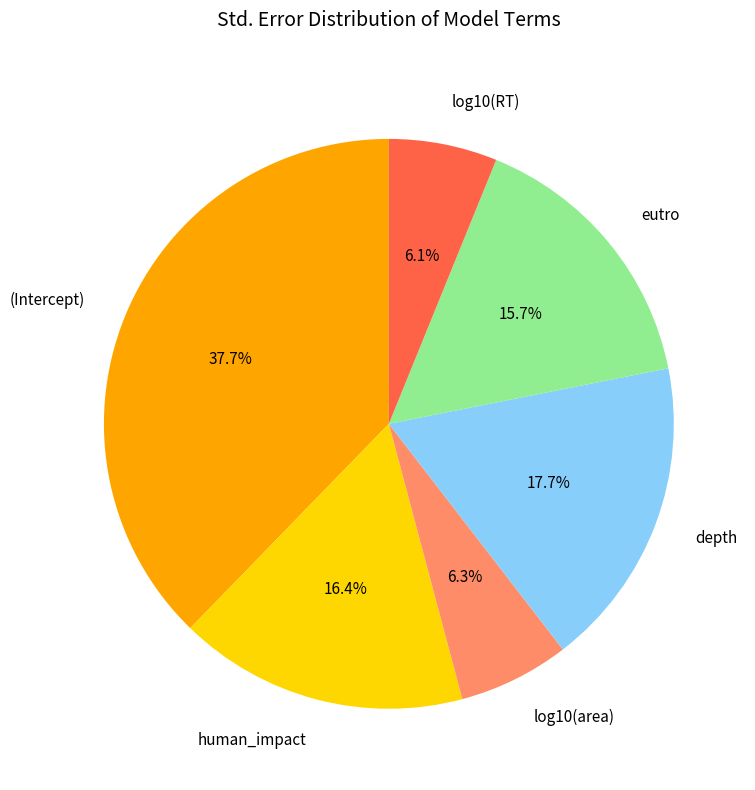

Which category has the biggest portion of the pie?

(Intercept)